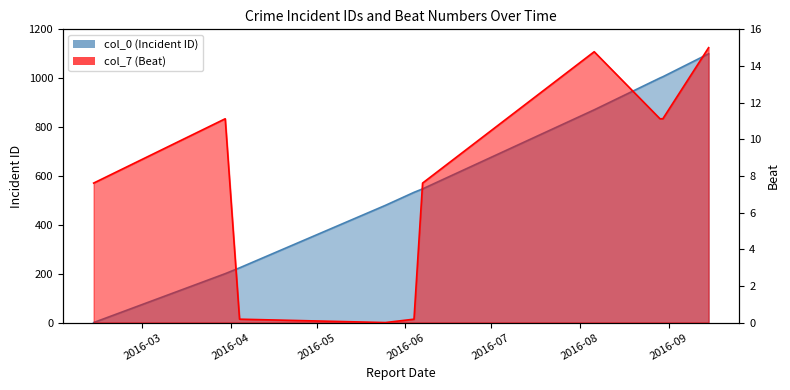

What position from the right is 04/04/2016?

8